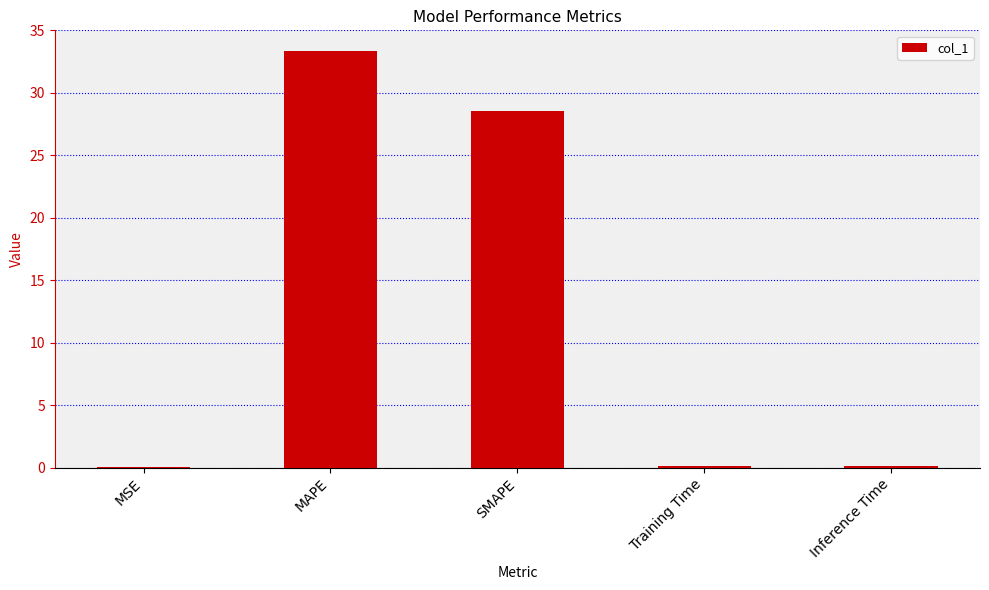

Is it true that the value at SMAPE is 49.9?

False